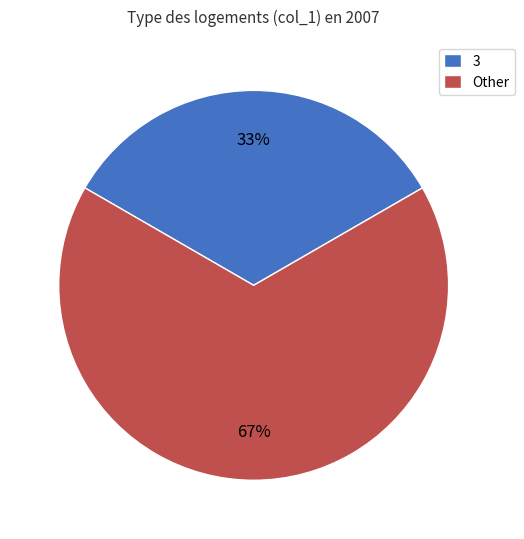

Between Other and 3, which is larger?

Other